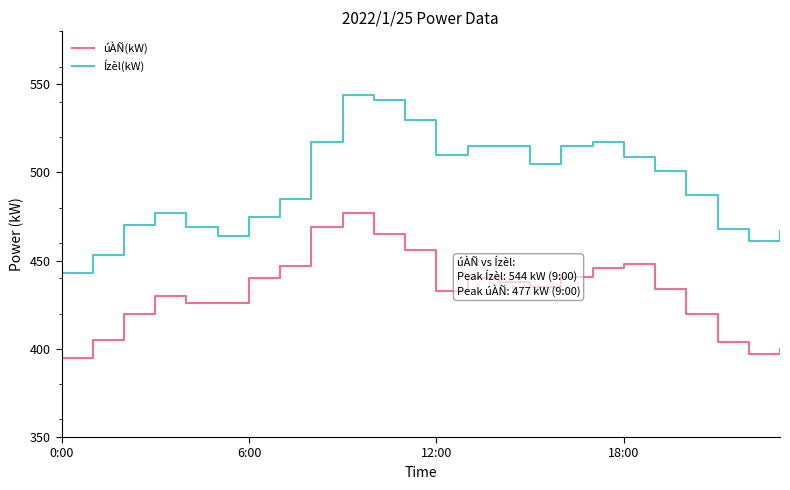

Does the chart display data point markers on the line(s)?

No